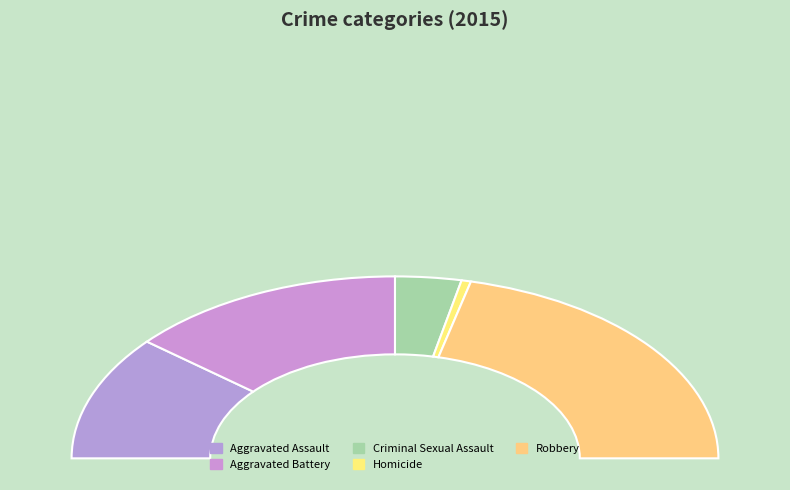

To the nearest percent, what portion does Aggravated Battery represent?

28%